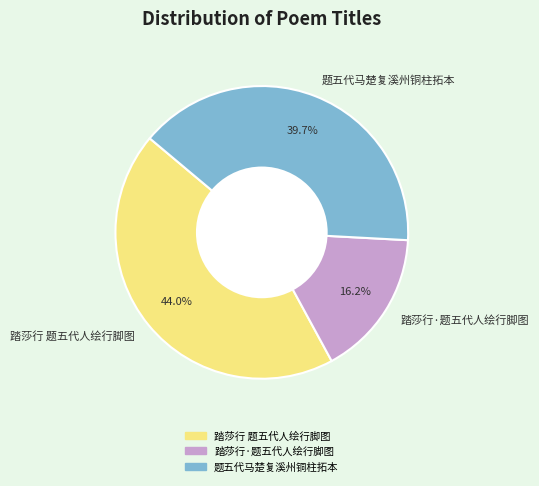

Is there a majority slice in this chart?

No